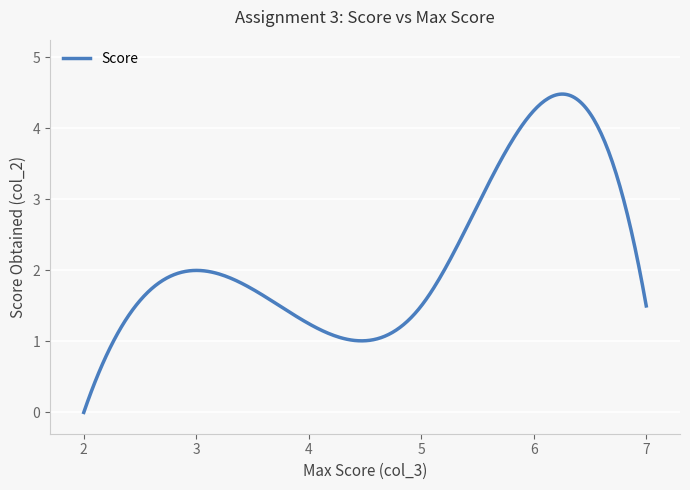

What is the difference between the maximum and minimum values?

4.5